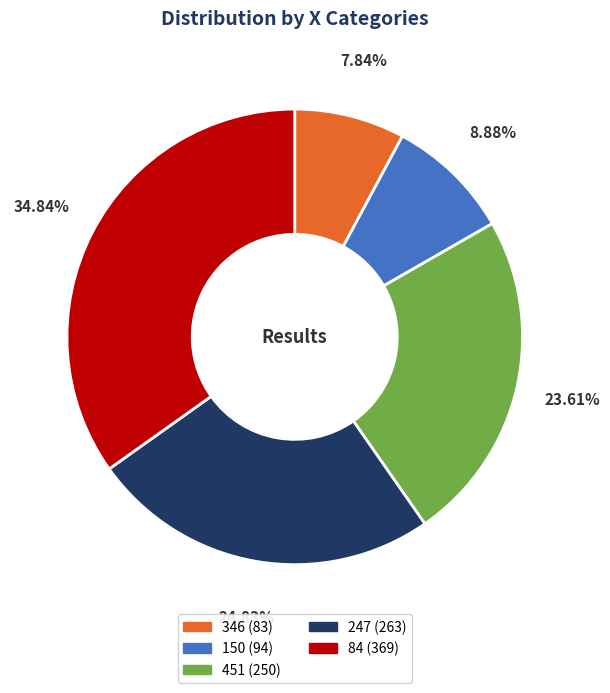

Which slice is the smallest?

346